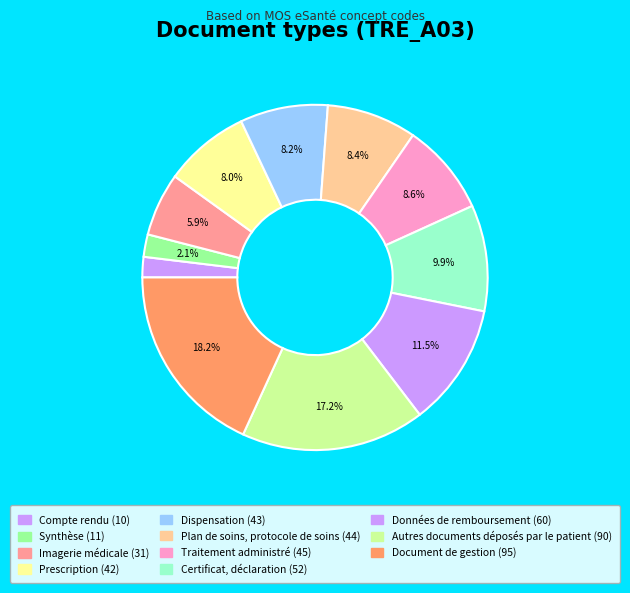

To the nearest percent, what is the difference between the largest and smallest slice percentages?

16%